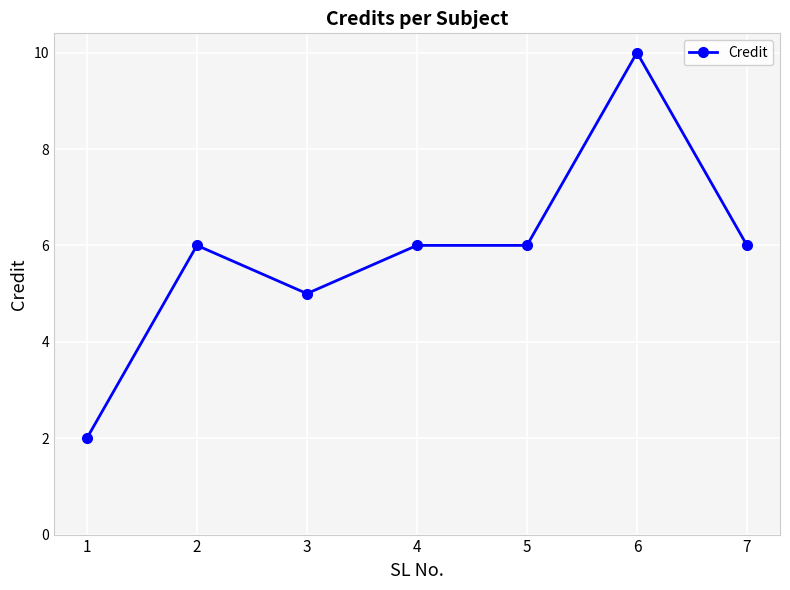

What value does the data have at 1?

2